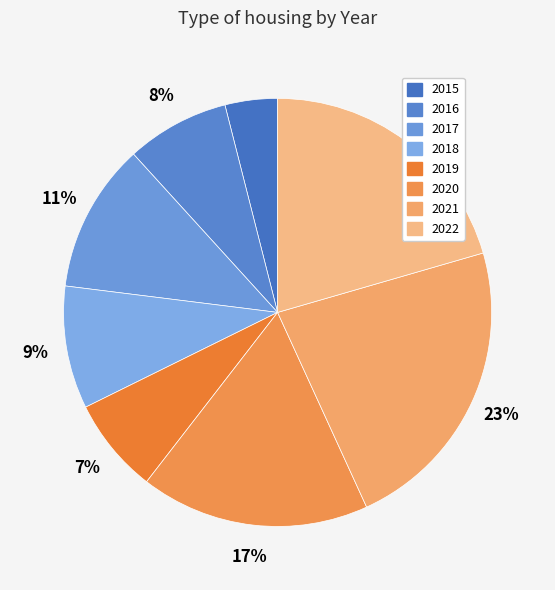

To the nearest percent, what percentage of the pie is 2015?

4%